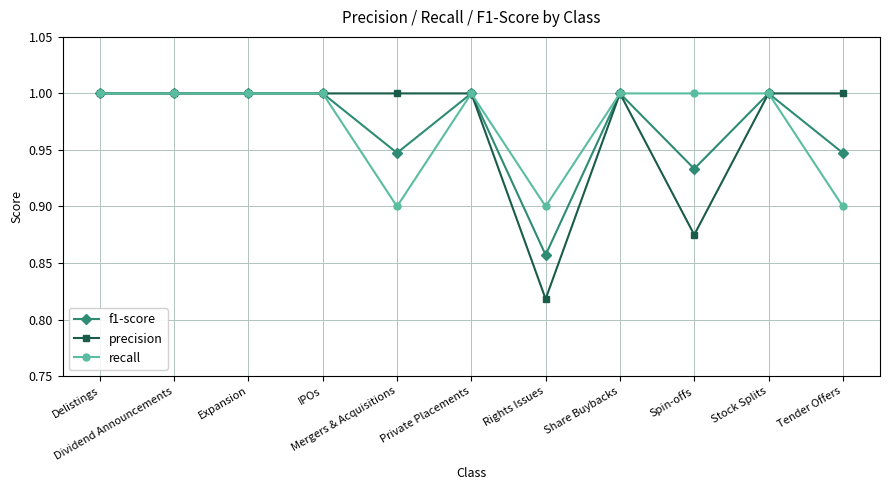

At how many categories does at least one series exceed 0?

11